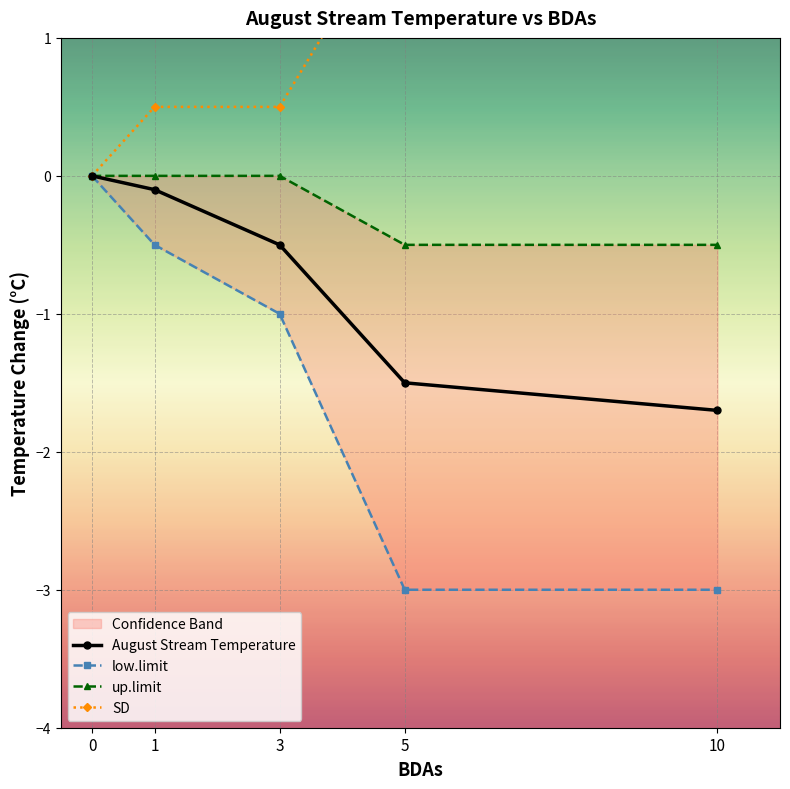

True or false: August Stream Temperature and SD intersect in this chart.

False